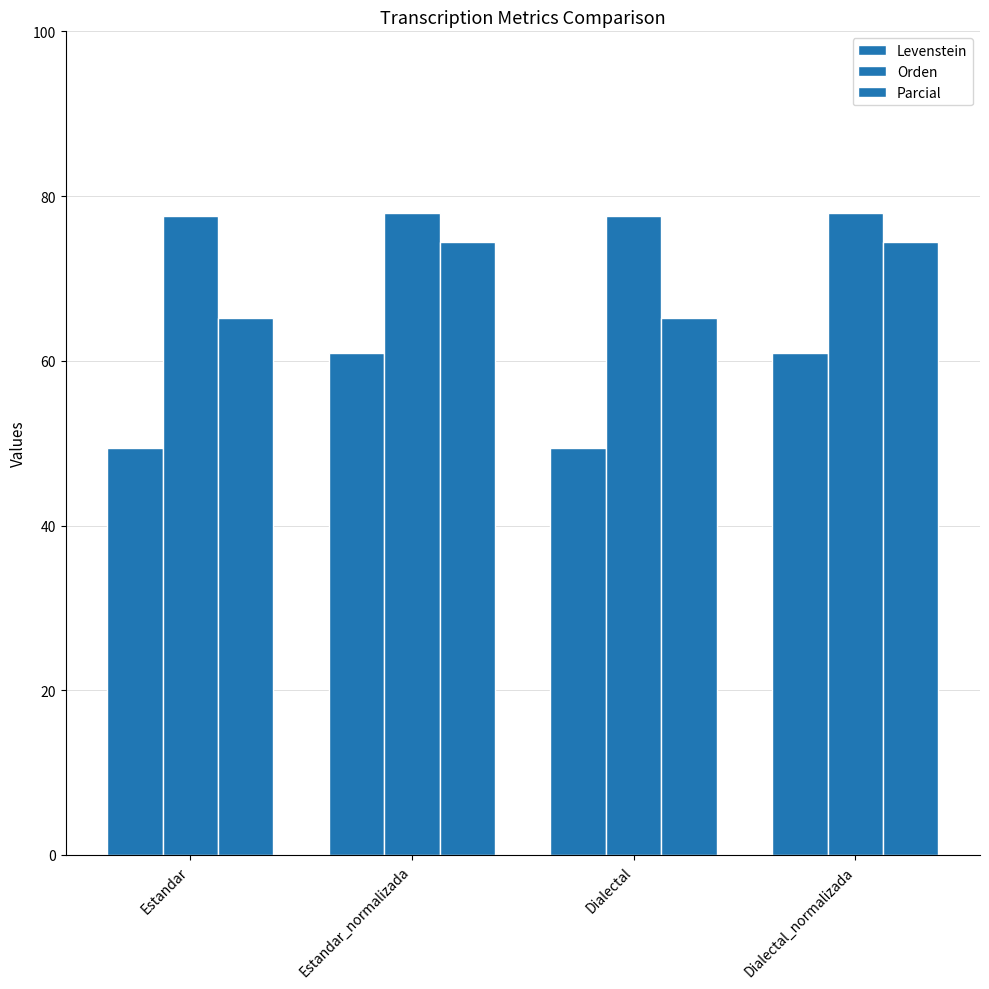

Does the chart contain any negative values?

No